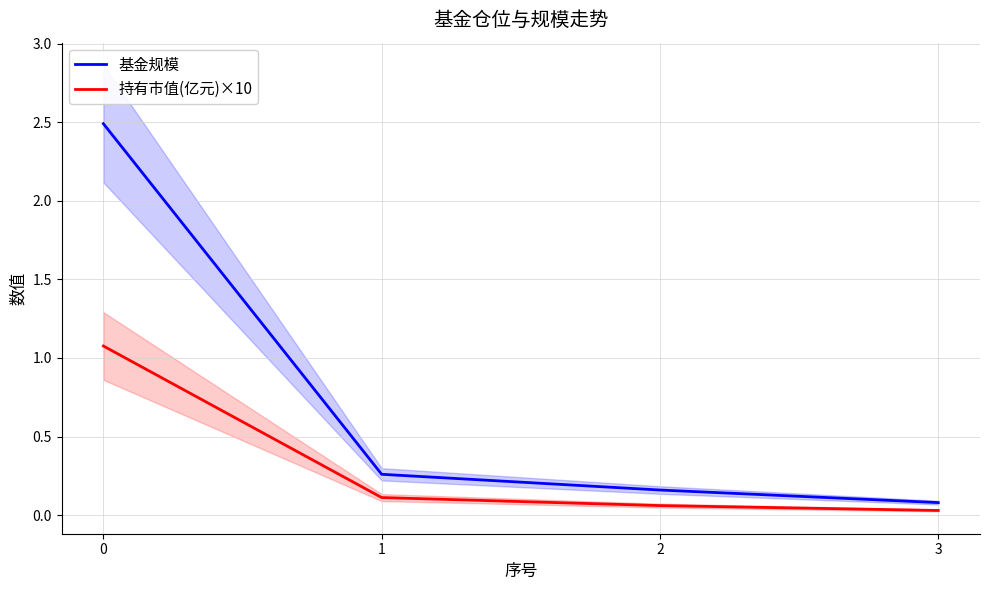

Reading left to right, transcribe all the data shown in this chart.

基金规模: 2.5	0.3	0.2	0.1
持有市值(亿元)×10: 1.1	0.1	0.1	0.0